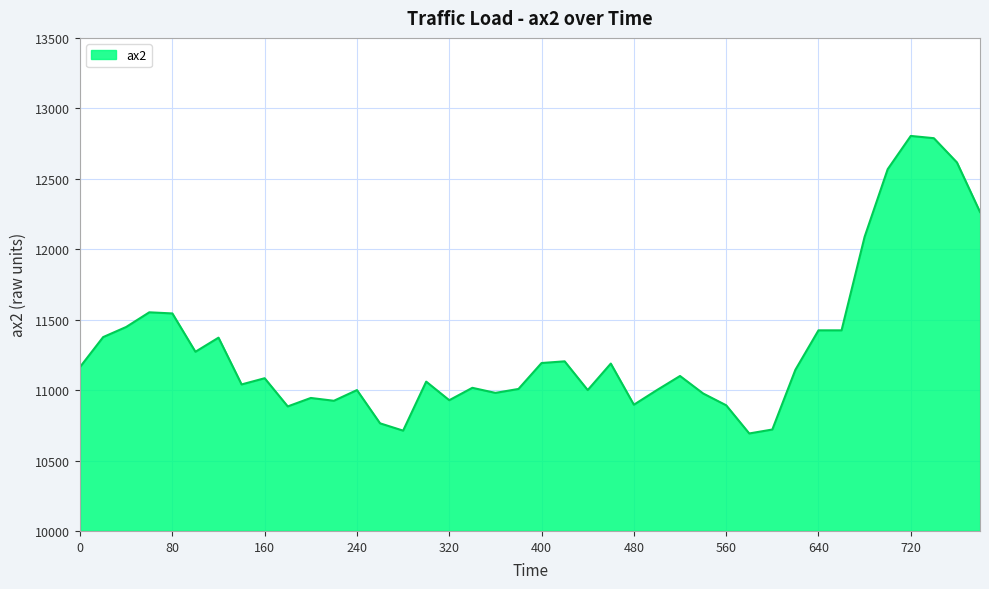

What is the minimum value shown in the chart?

10692